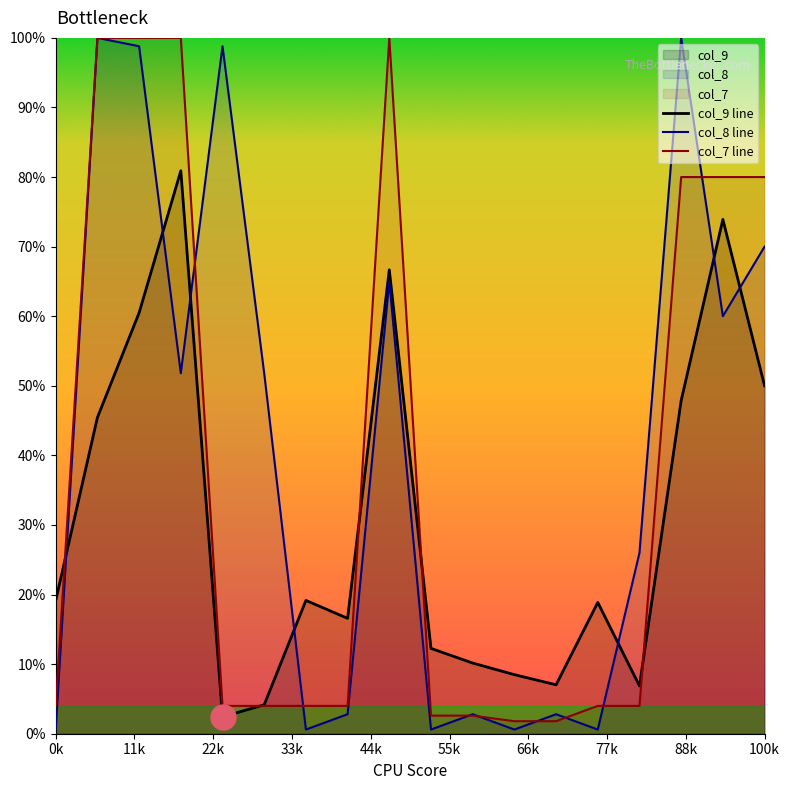

At how many categories does at least one series exceed 72?

8